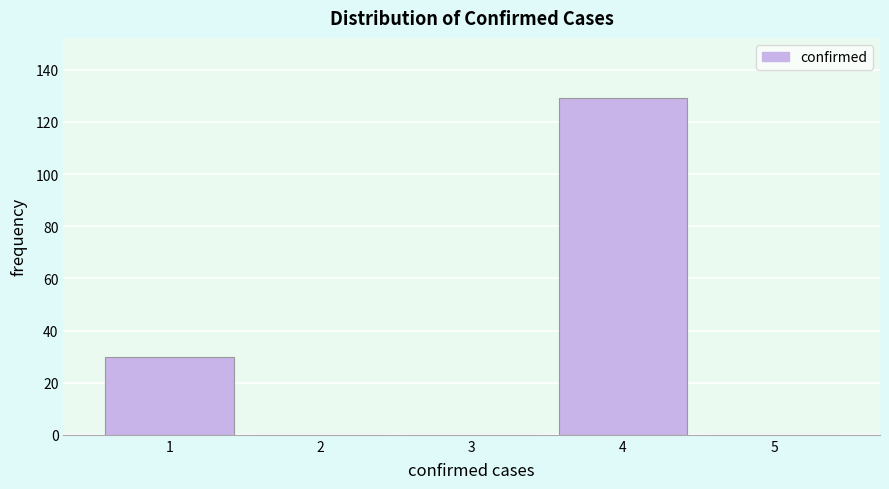

Reading left to right, list every bar in this chart as the range it spans on the x-axis followed by its height. The values are not printed on the chart, so give them approximately, as read against the axis.

0.5 to 1.5: 30
1.5 to 2.5: 0
2.5 to 3.5: 0
3.5 to 4.5: 130
4.5 to 5.5: 0